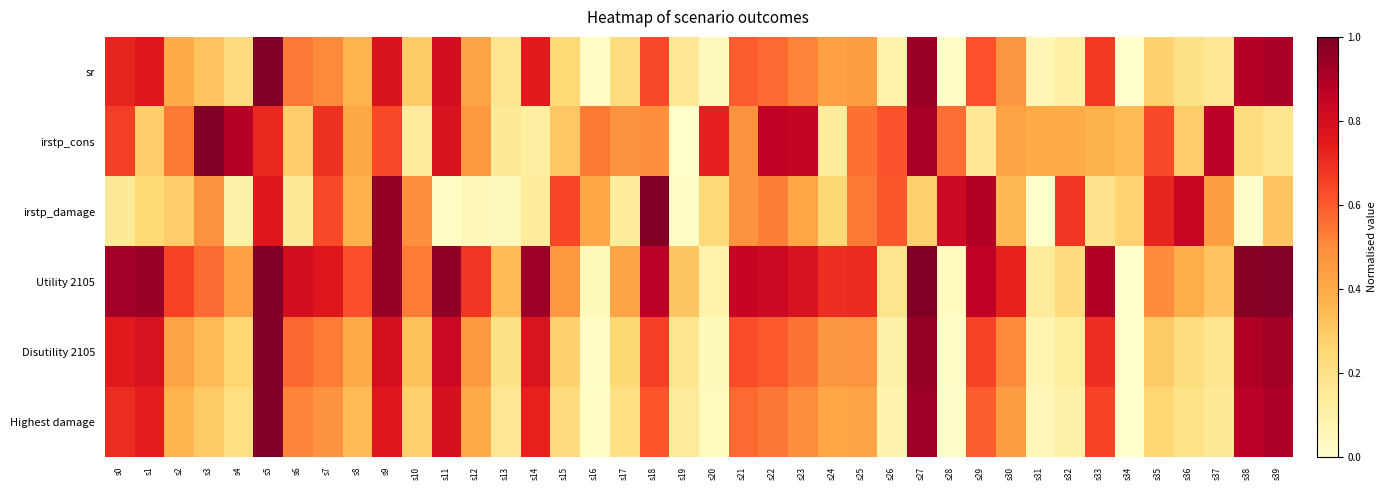

Reading left to right, what are all the values shown in this chart?

sr: s0=0.7	s1=0.8	s2=0.4	s3=0.3	s4=0.2	s5=1.0	s6=0.5	s7=0.5	s8=0.4	s9=0.8	s10=0.3	s11=0.8	s12=0.4	s13=0.2	s14=0.8	s15=0.2	s16=0.0	s17=0.2	s18=0.6	s19=0.2	s20=0.0	s21=0.6	s22=0.6	s23=0.5	s24=0.4	s25=0.4	s26=0.1	s27=0.9	s28=0.0	s29=0.6	s30=0.5	s31=0.1	s32=0.1	s33=0.7	s34=0.0	s35=0.3	s36=0.2	s37=0.2	s38=0.9	s39=0.9
irstp_cons: s0=0.7	s1=0.3	s2=0.5	s3=1.0	s4=0.9	s5=0.7	s6=0.3	s7=0.7	s8=0.4	s9=0.6	s10=0.1	s11=0.8	s12=0.5	s13=0.1	s14=0.1	s15=0.3	s16=0.5	s17=0.5	s18=0.5	s19=0.0	s20=0.7	s21=0.5	s22=0.9	s23=0.9	s24=0.1	s25=0.6	s26=0.6	s27=0.9	s28=0.6	s29=0.2	s30=0.4	s31=0.4	s32=0.4	s33=0.4	s34=0.3	s35=0.6	s36=0.3	s37=0.9	s38=0.2	s39=0.2
irstp_damage: s0=0.1	s1=0.2	s2=0.3	s3=0.5	s4=0.1	s5=0.8	s6=0.1	s7=0.6	s8=0.4	s9=1.0	s10=0.5	s11=0.0	s12=0.1	s13=0.0	s14=0.1	s15=0.6	s16=0.4	s17=0.1	s18=1.0	s19=0.0	s20=0.2	s21=0.5	s22=0.5	s23=0.4	s24=0.3	s25=0.5	s26=0.6	s27=0.3	s28=0.8	s29=0.9	s30=0.4	s31=0.0	s32=0.7	s33=0.2	s34=0.3	s35=0.7	s36=0.8	s37=0.4	s38=0.0	s39=0.3
Utility 2105: s0=0.9	s1=0.9	s2=0.7	s3=0.6	s4=0.4	s5=1.0	s6=0.8	s7=0.8	s8=0.6	s9=1.0	s10=0.5	s11=1.0	s12=0.7	s13=0.4	s14=0.9	s15=0.5	s16=0.0	s17=0.4	s18=0.9	s19=0.3	s20=0.1	s21=0.8	s22=0.8	s23=0.8	s24=0.7	s25=0.7	s26=0.2	s27=1.0	s28=0.0	s29=0.9	s30=0.7	s31=0.1	s32=0.2	s33=0.9	s34=0.0	s35=0.5	s36=0.4	s37=0.3	s38=1.0	s39=1.0
Disutility 2105: s0=0.8	s1=0.8	s2=0.4	s3=0.3	s4=0.3	s5=1.0	s6=0.6	s7=0.5	s8=0.4	s9=0.8	s10=0.3	s11=0.8	s12=0.5	s13=0.2	s14=0.8	s15=0.3	s16=0.0	s17=0.2	s18=0.7	s19=0.2	s20=0.0	s21=0.6	s22=0.6	s23=0.5	s24=0.5	s25=0.5	s26=0.1	s27=1.0	s28=0.0	s29=0.7	s30=0.5	s31=0.1	s32=0.1	s33=0.7	s34=0.0	s35=0.3	s36=0.2	s37=0.2	s38=0.9	s39=0.9
Highest damage: s0=0.7	s1=0.7	s2=0.4	s3=0.3	s4=0.2	s5=1.0	s6=0.5	s7=0.5	s8=0.3	s9=0.8	s10=0.3	s11=0.8	s12=0.4	s13=0.2	s14=0.7	s15=0.2	s16=0.0	s17=0.2	s18=0.6	s19=0.1	s20=0.0	s21=0.6	s22=0.5	s23=0.5	s24=0.4	s25=0.4	s26=0.1	s27=0.9	s28=0.0	s29=0.6	s30=0.4	s31=0.1	s32=0.1	s33=0.6	s34=0.0	s35=0.3	s36=0.2	s37=0.1	s38=0.9	s39=0.9